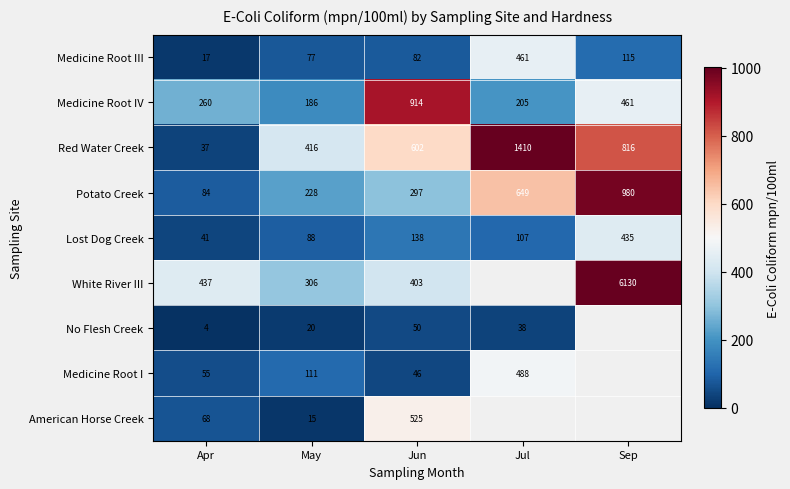

What is the approximate value of Medicine Root IV at Jun, to the nearest 100?

900